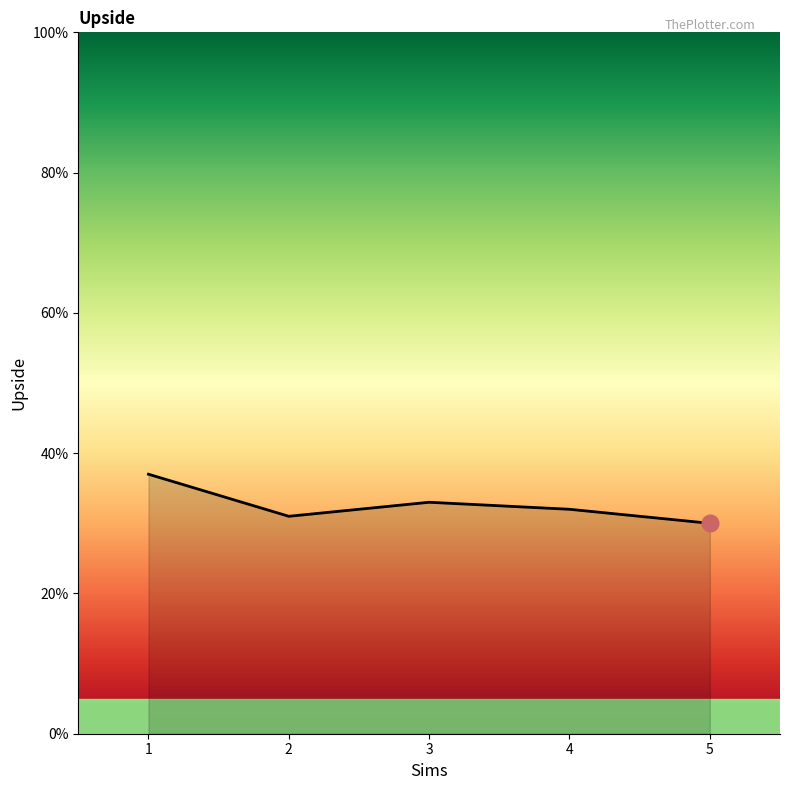

Rank the categories by value from highest to lowest.

1, 3, 4, 2, 5